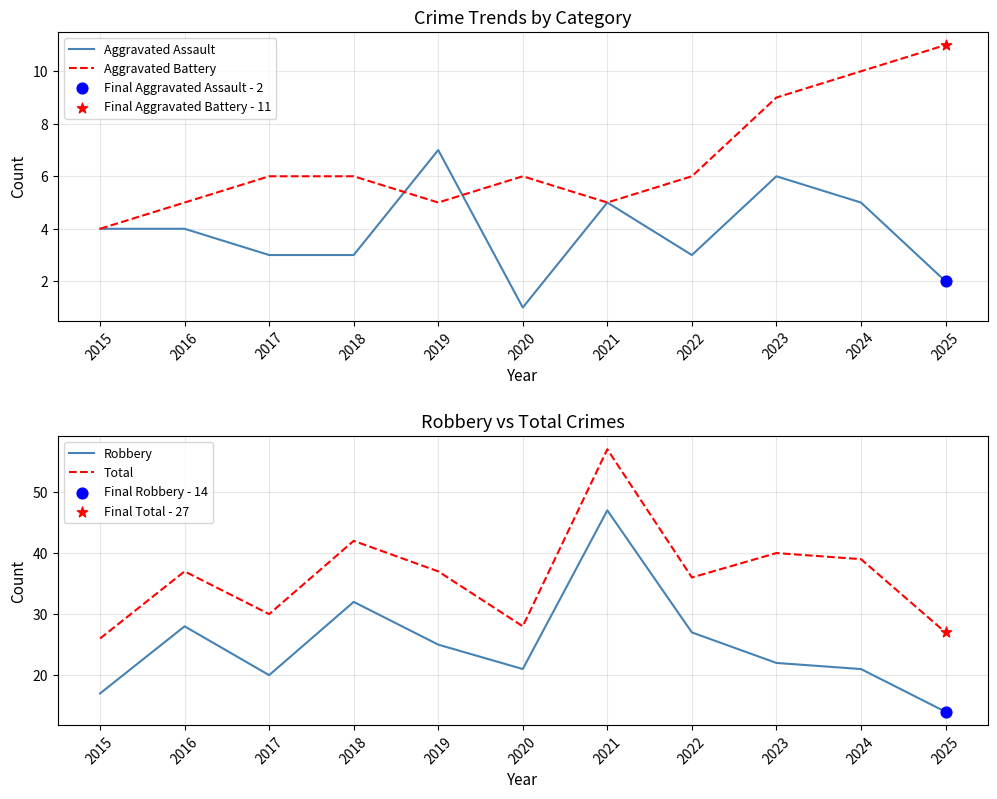

Which series reaches the minimum Y coordinate?

Aggravated Assault